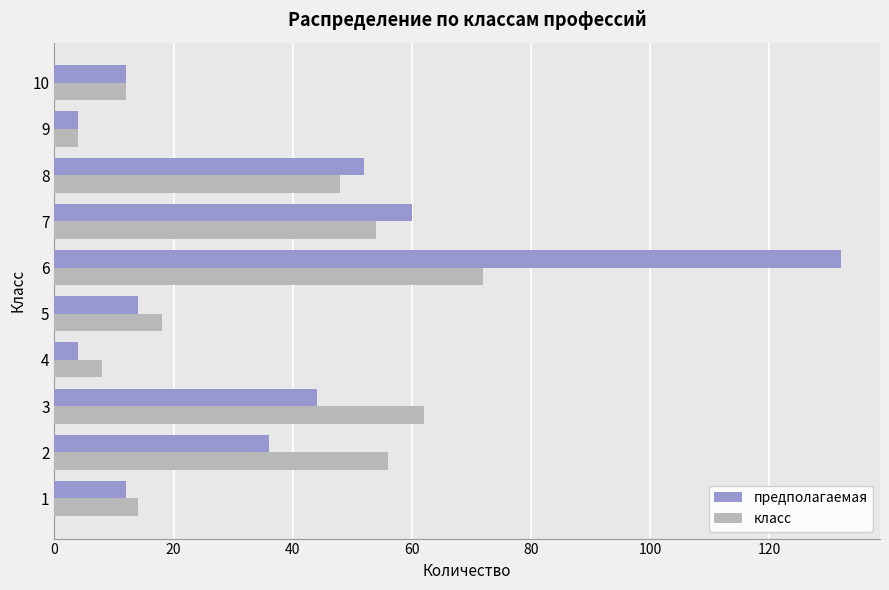

Which series has the widest spread of values?

предполагаемая